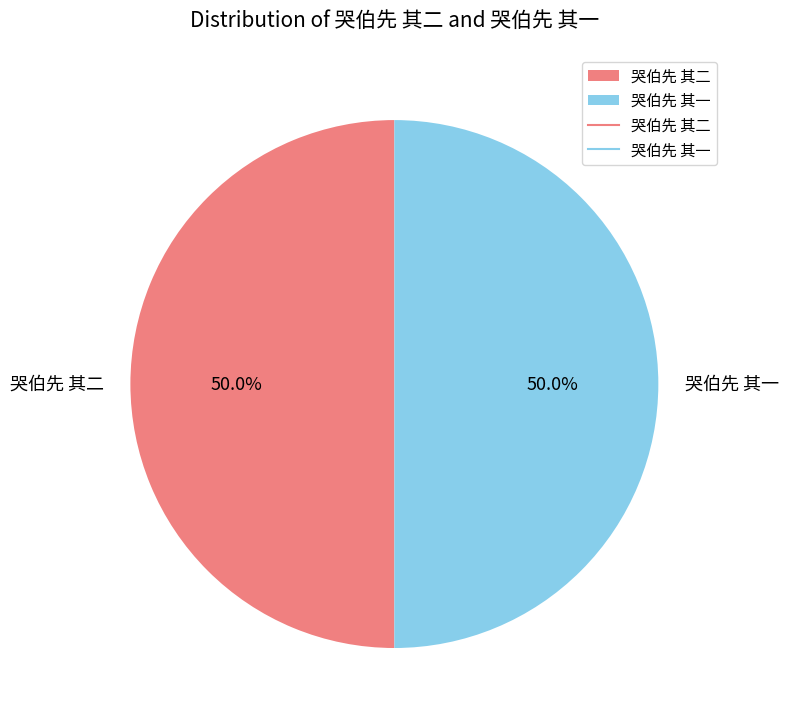

What percentage is the 哭伯先 其二 slice, to the nearest percent?

50%